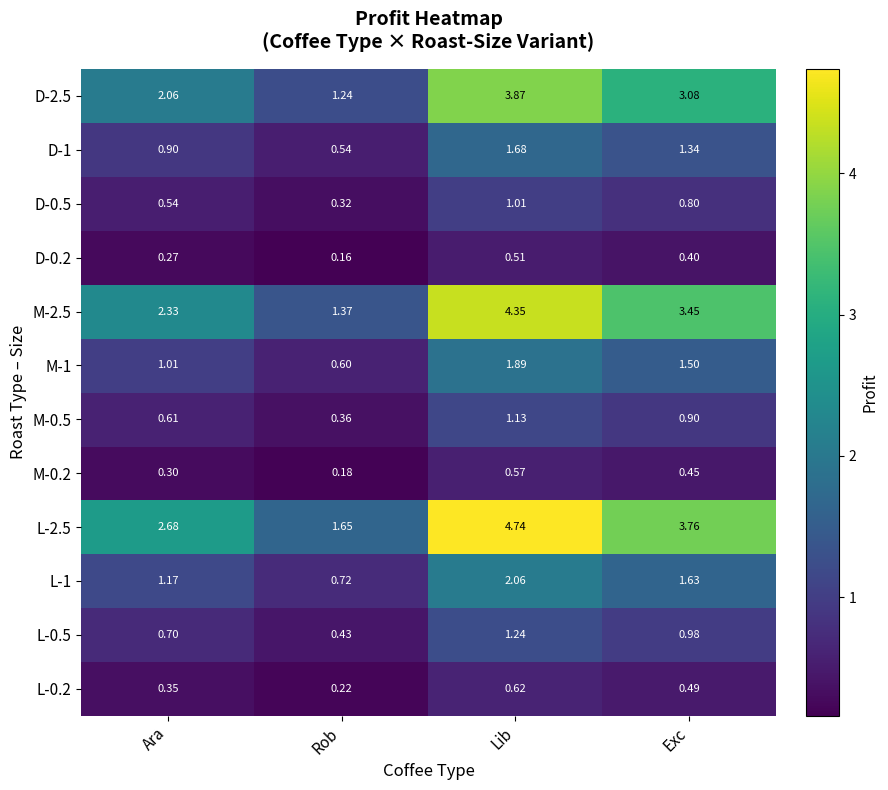

At which label does D-2.5 reach its minimum?

Rob